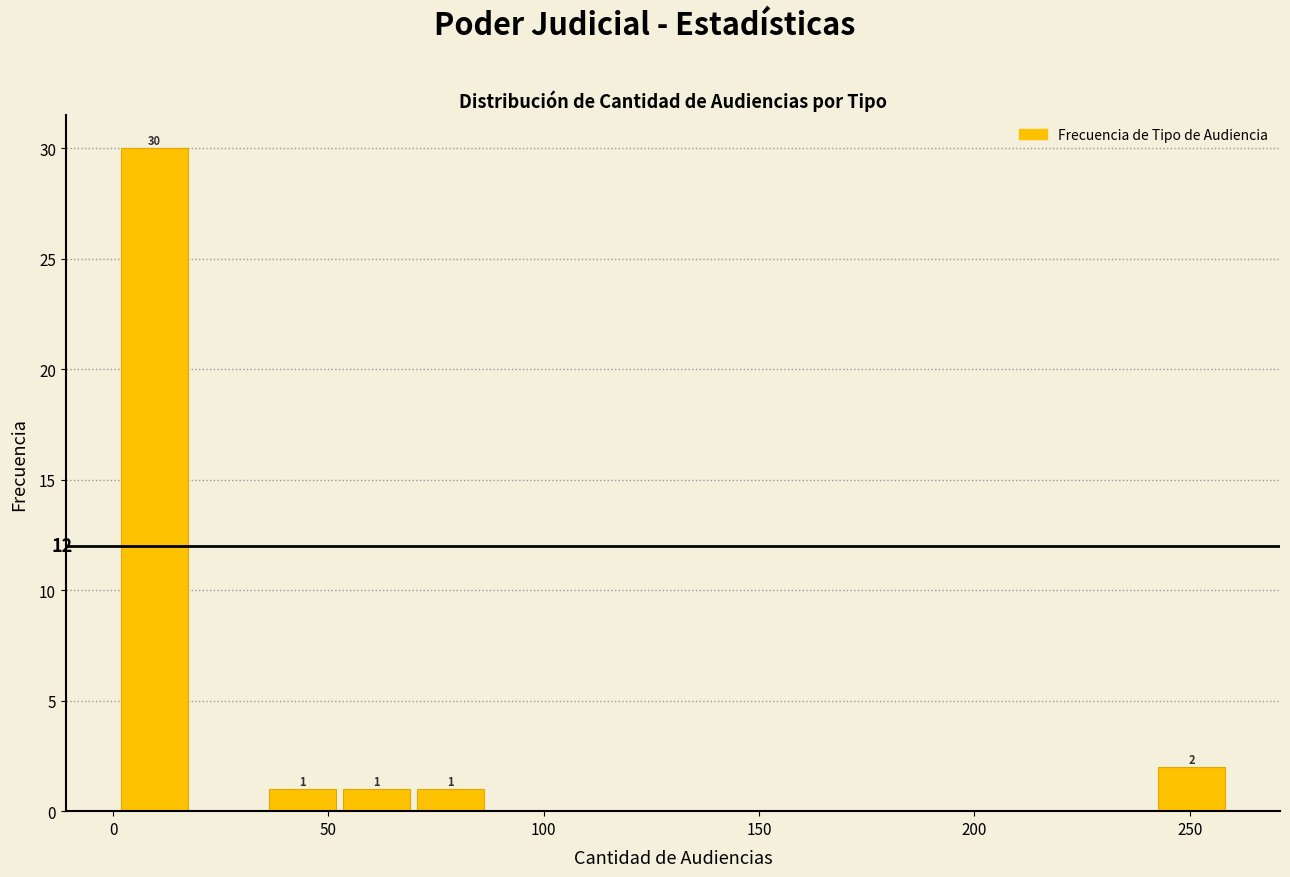

Read against the x-axis, roughly where is the centre of the tallest bar?

10